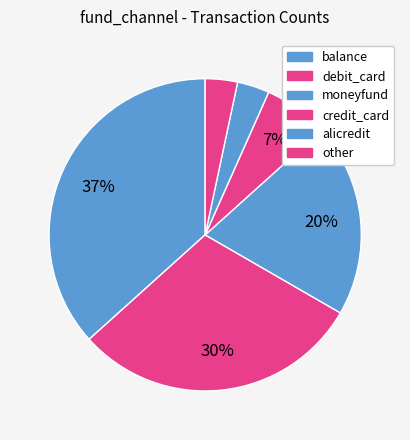

To the nearest percent, what is the average slice percentage?

17%